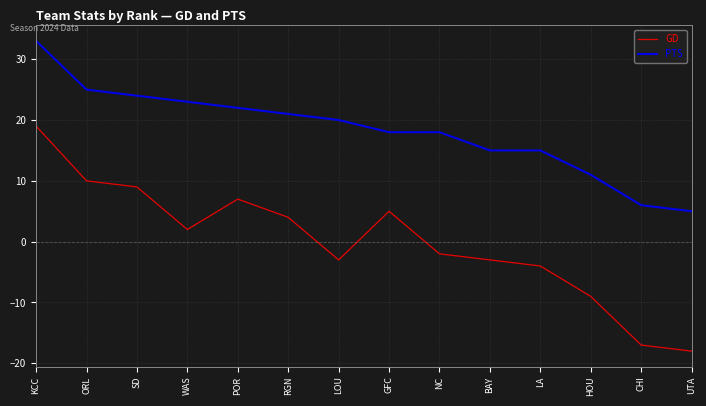

Rank the series by their maximum value, from highest to lowest.

PTS, GD